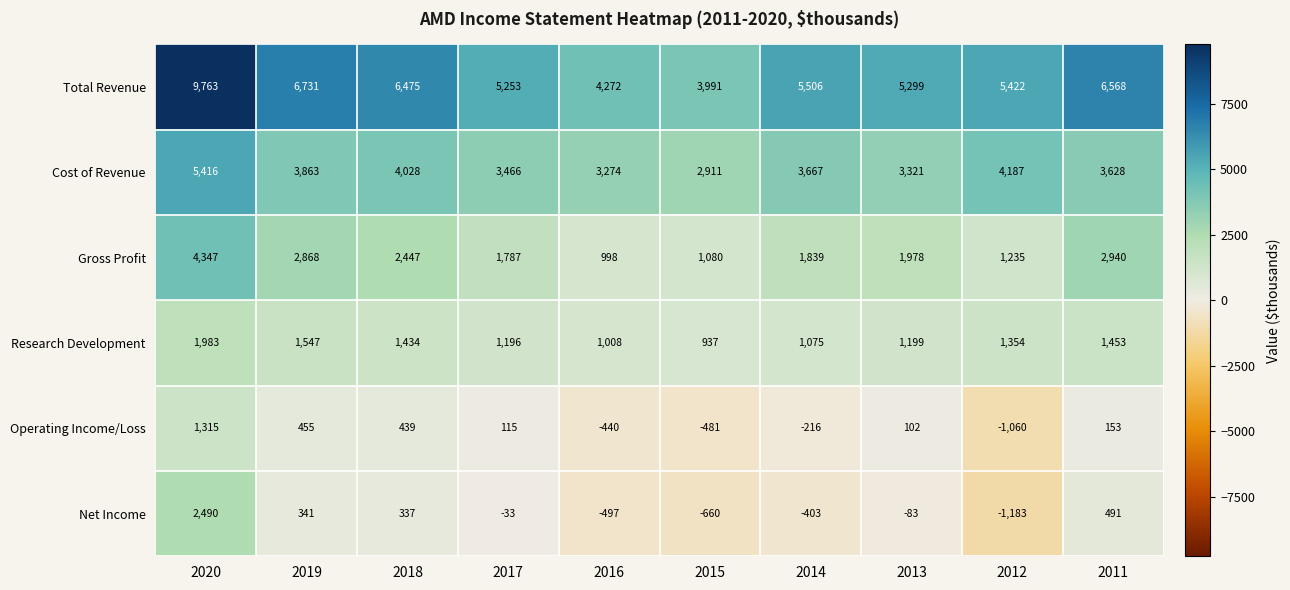

Count the number of data series in this chart.

6